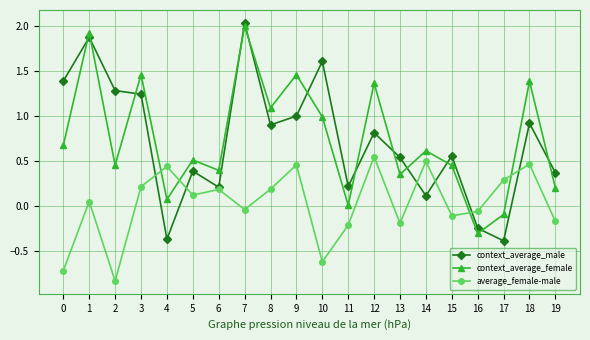

What is the difference between the highest and lowest values at 13?

0.7